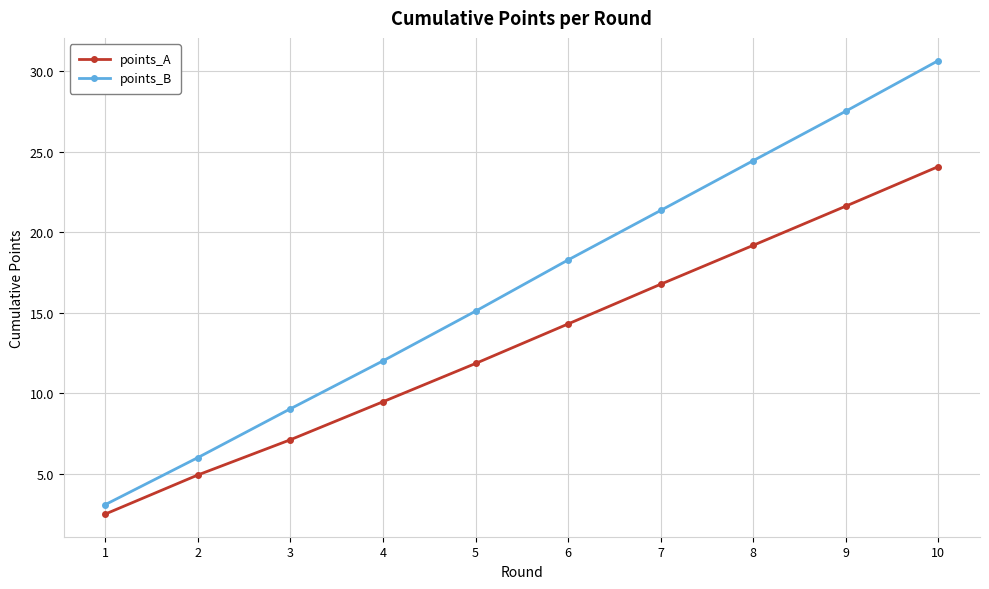

True or false: points_B has a value of 8.5 at 7.

False